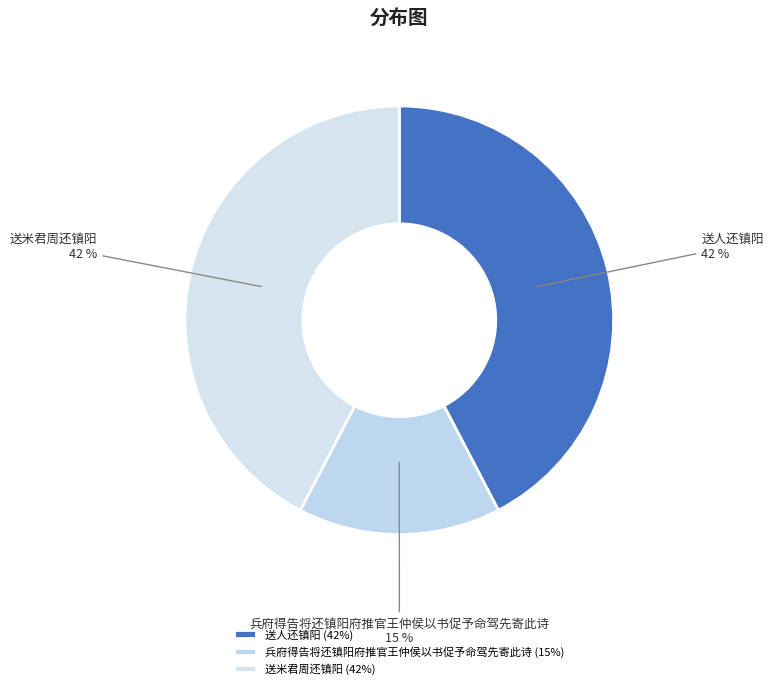

Does any single category account for the majority?

No